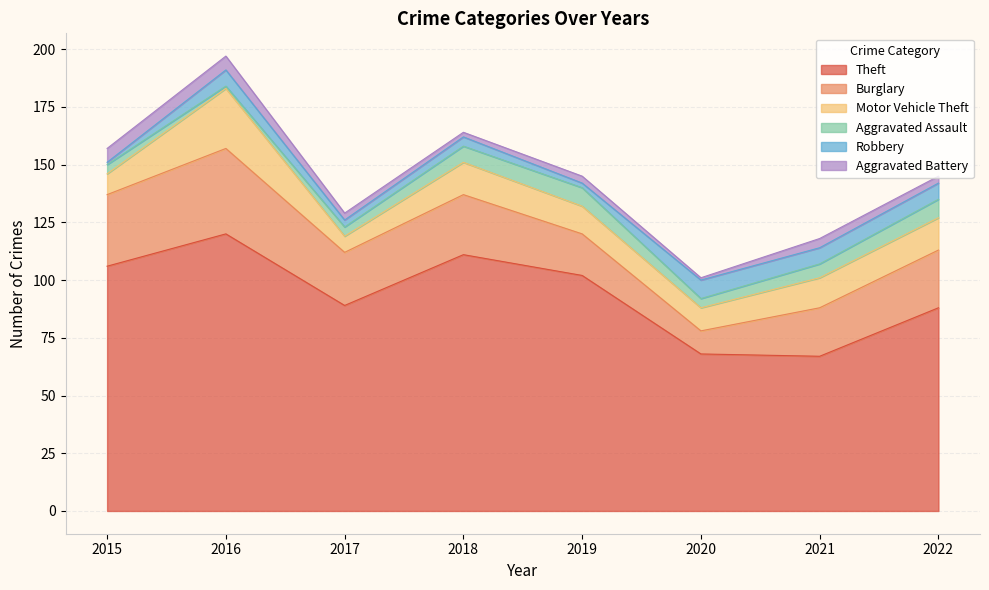

Does the chart display data point markers on the line(s)?

No